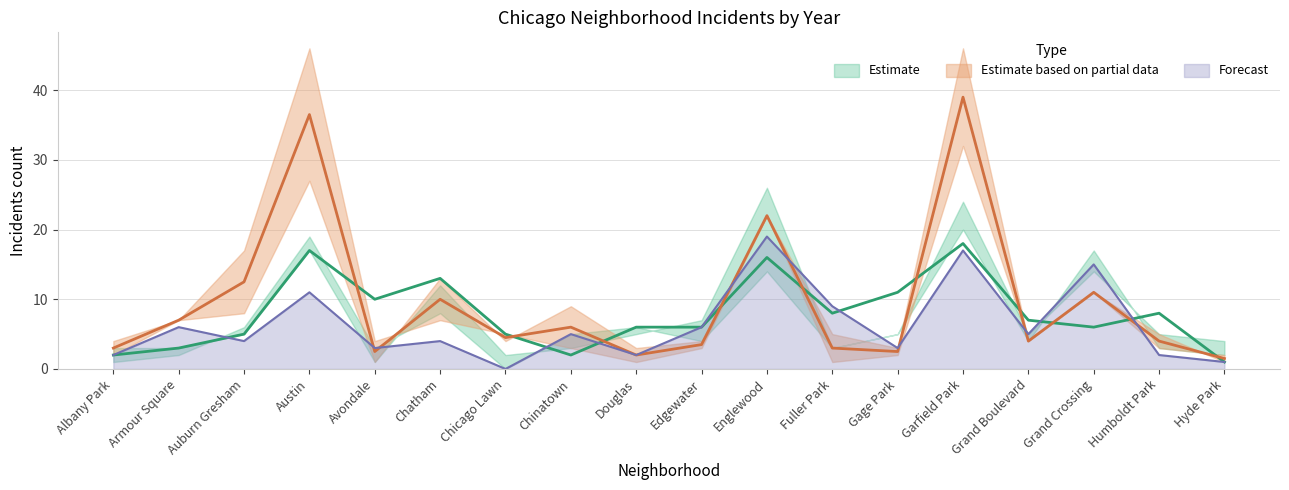

Does the chart have visible grid lines?

Yes